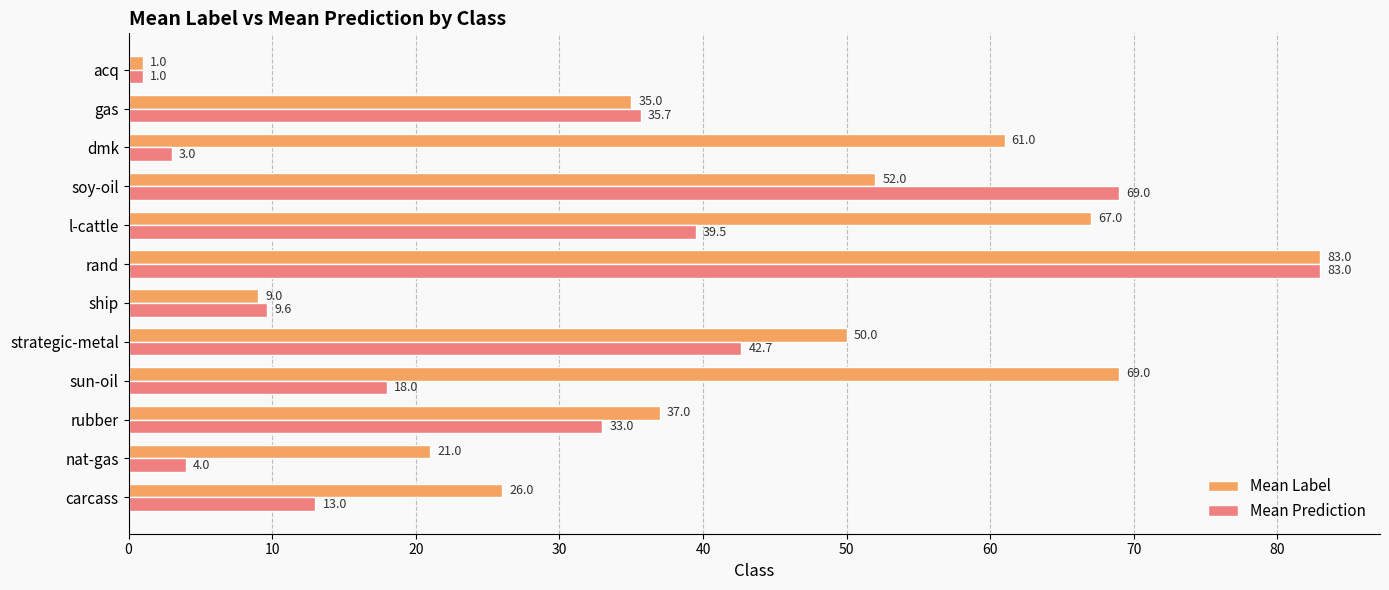

True or false: Mean Prediction has a value of 4.6 at ship.

False